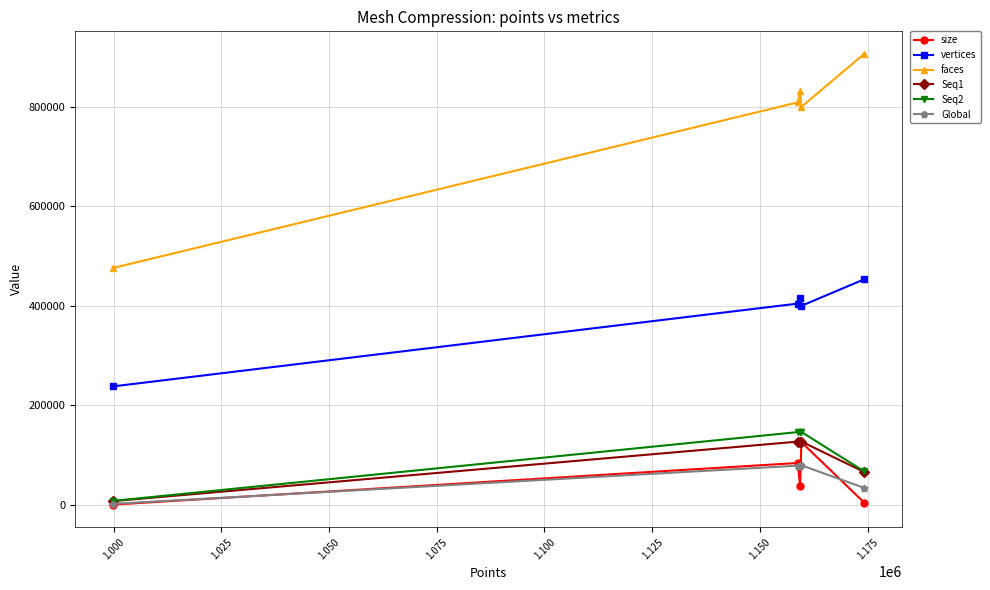

In vertices, how many points are higher than both neighbors (excluding endpoints)?

1